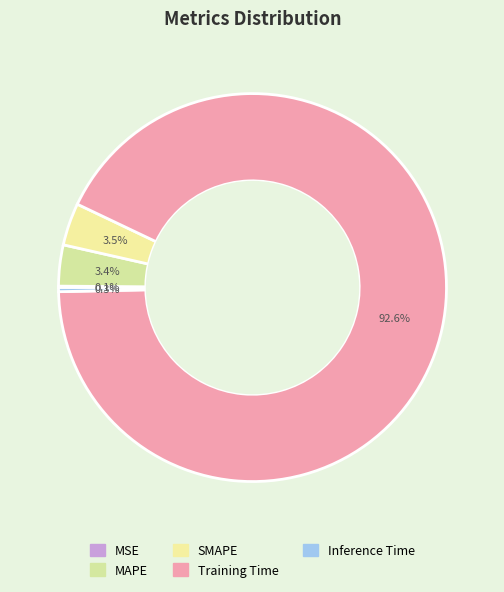

Is it true that Training Time is 93% of the pie?

True